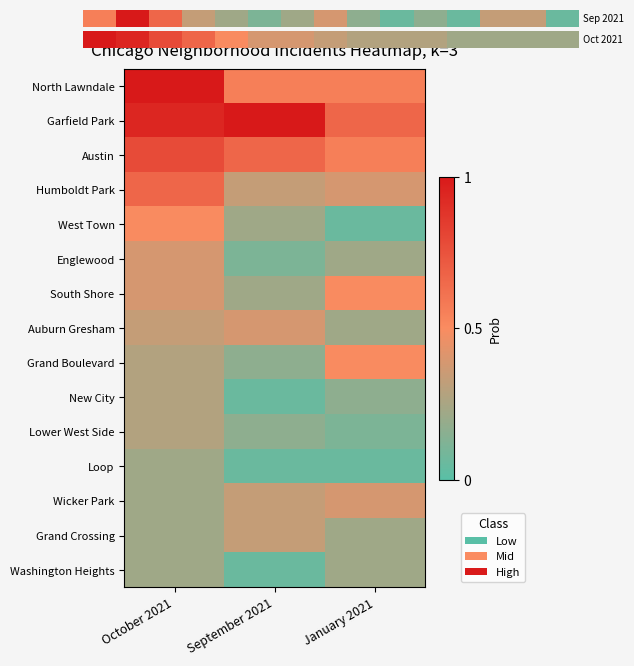

What is the approximate value of Grand Crossing at September 2021?

0.3